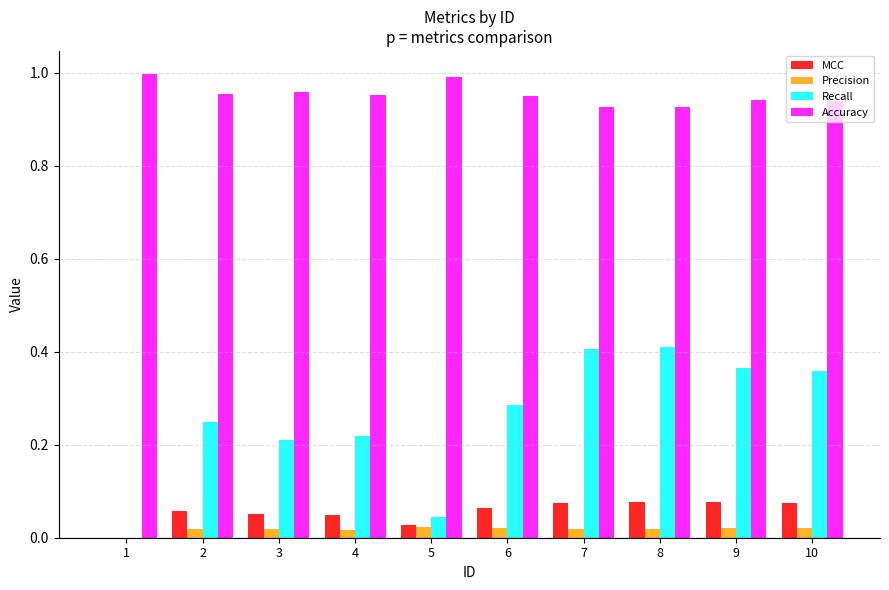

True or false: Precision has a value of 0.0 at 7.

True